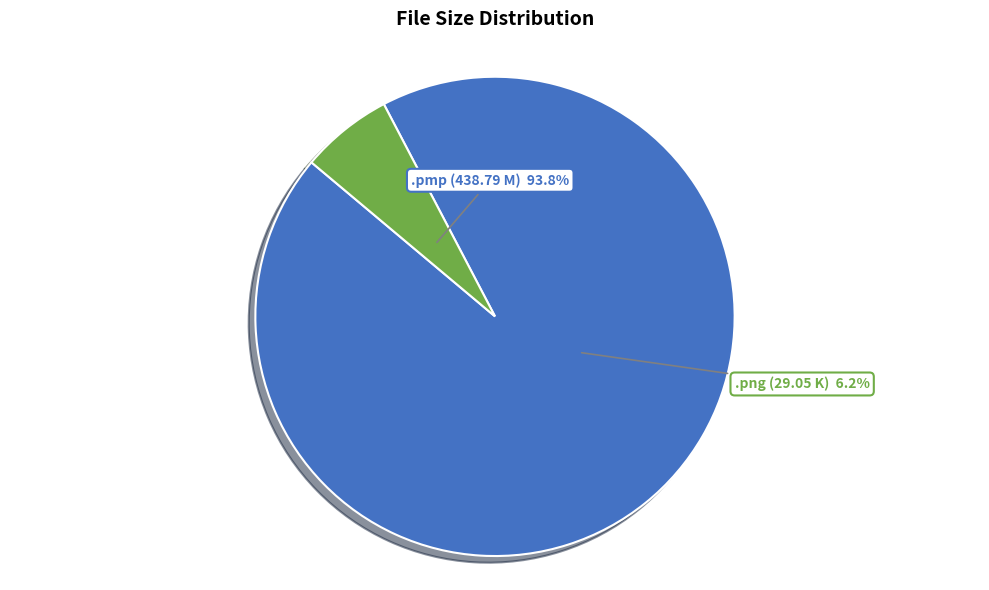

To the nearest percent, what is the difference between the /The Irony of Fate 2.pmp and /The Irony of Fate 2.png slice percentages?

88%